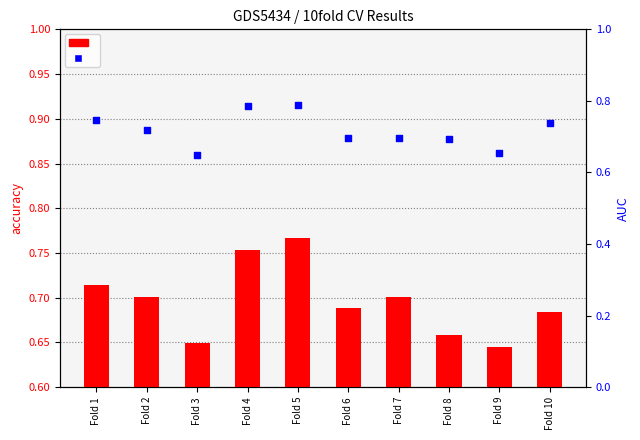

What is the total value across all series at Fold 3?

0.7